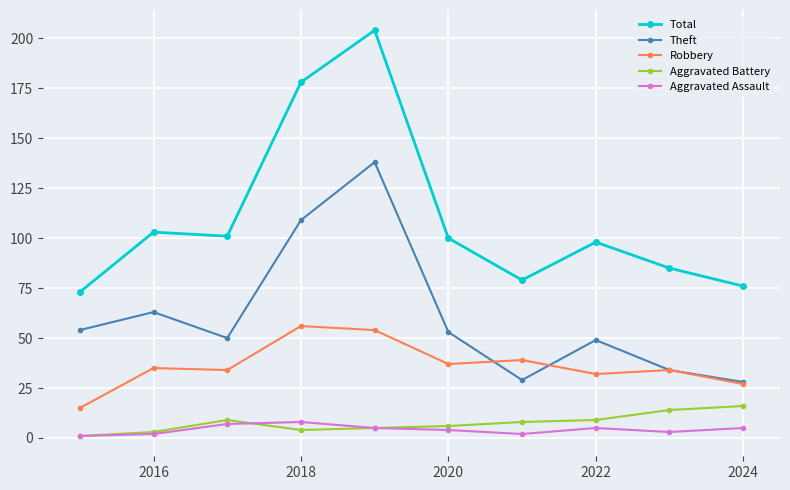

True or false: Aggravated Assault and Theft cross at least once.

False